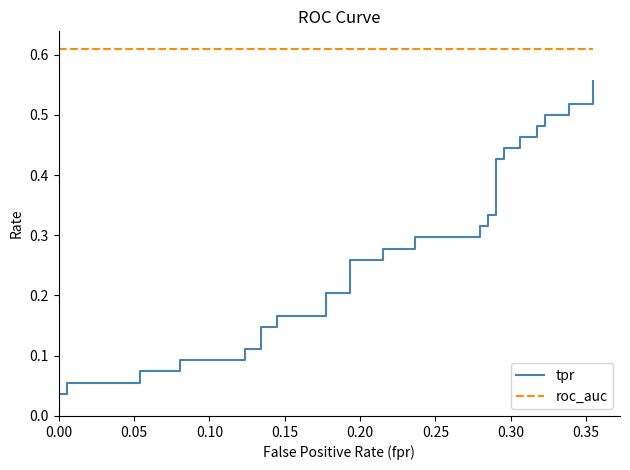

List the series in order of their peak value, highest first.

roc_auc, tpr